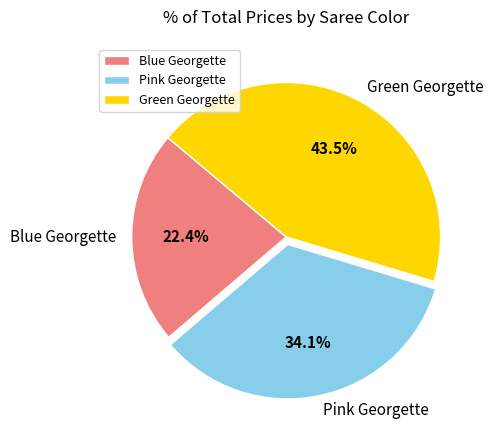

Is Green Georgette the majority of the pie?

No